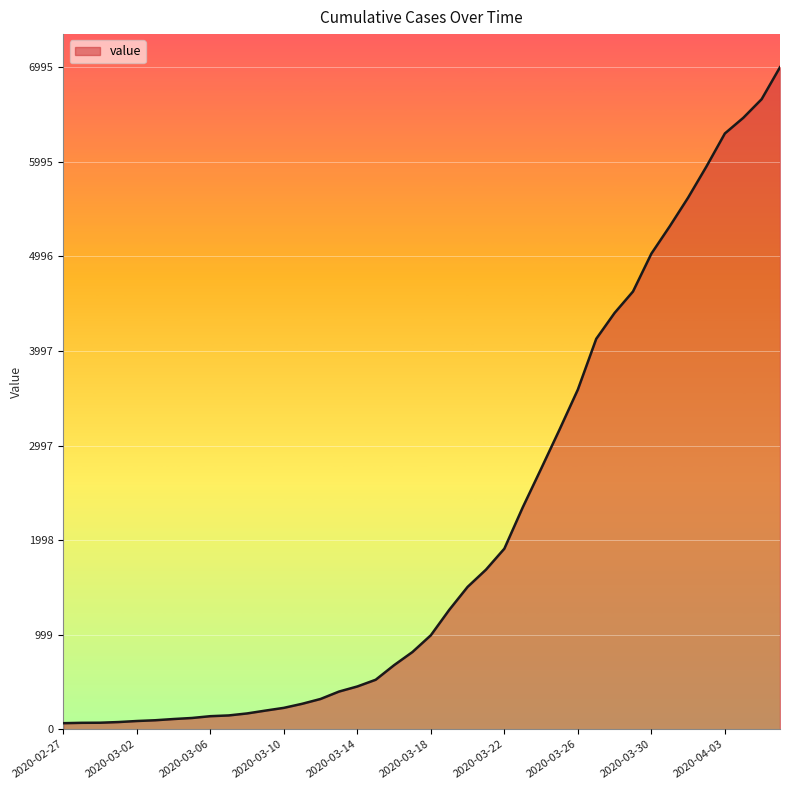

What is the difference between the maximum and minimum values?

6931